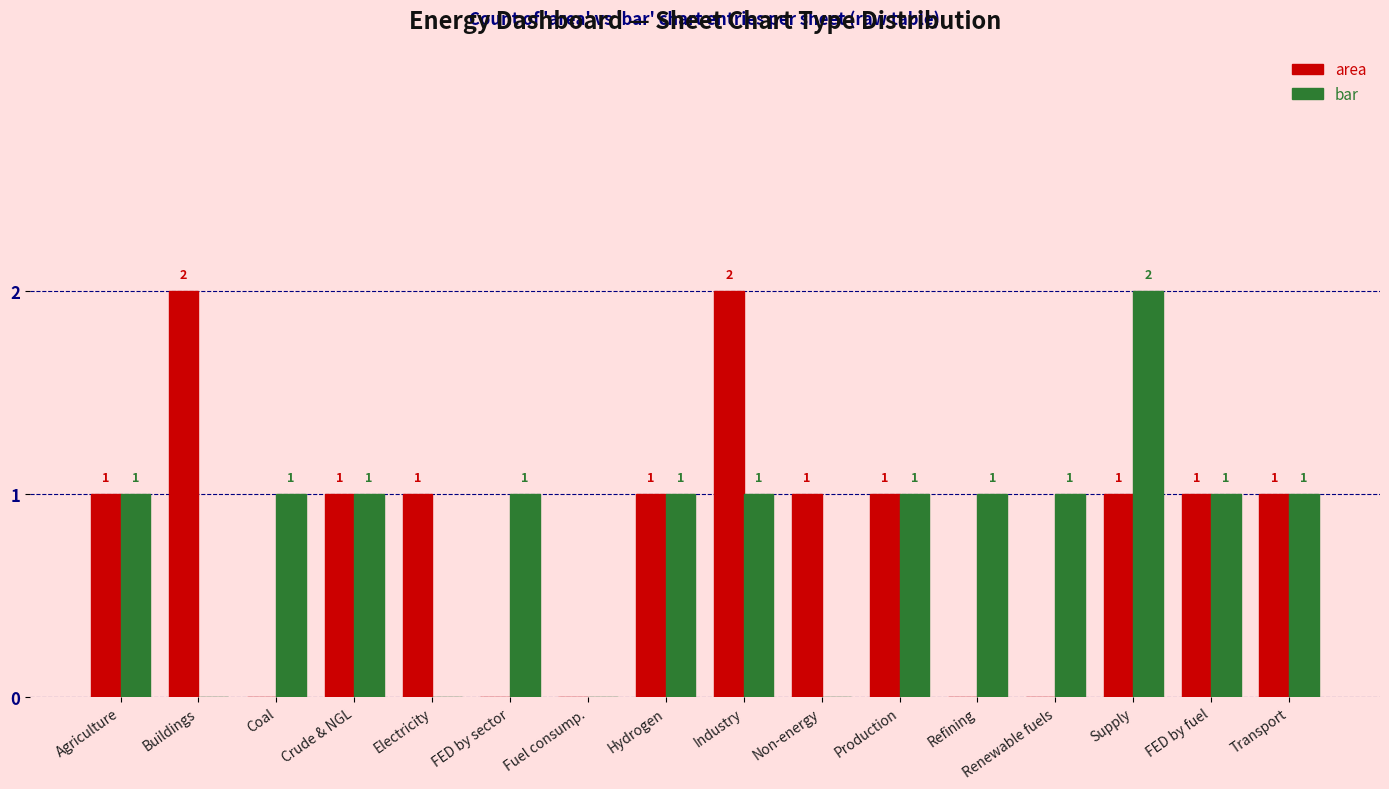

How many groups of bars are there?

16